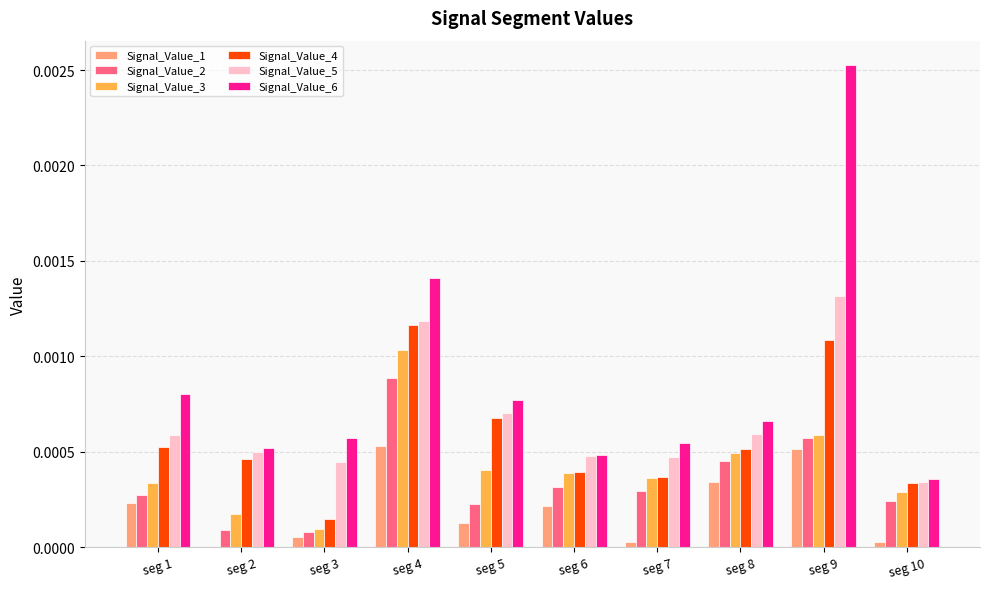

Is it true that Signal_Value_2 equals 0.0 at seg 1?

True